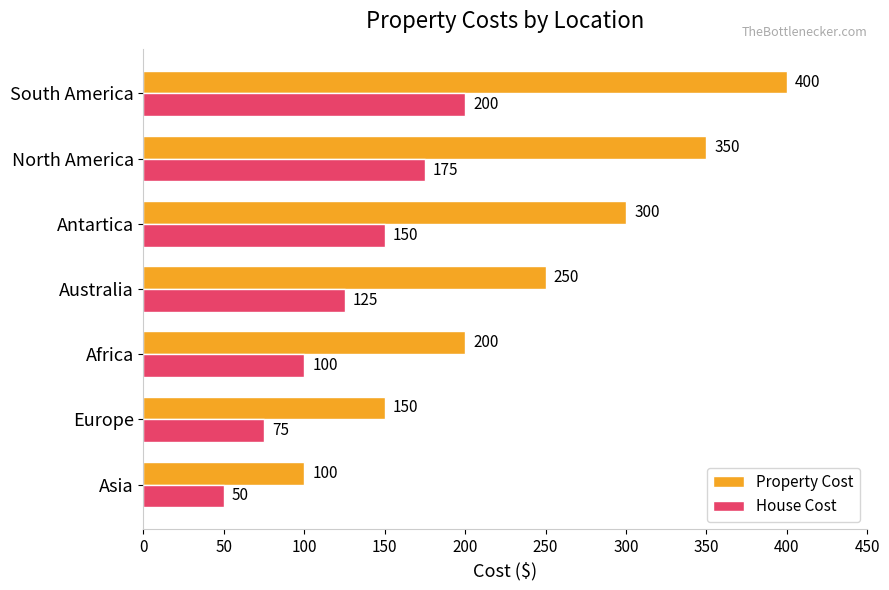

Is it true that Property Cost equals 350 at North America?

True